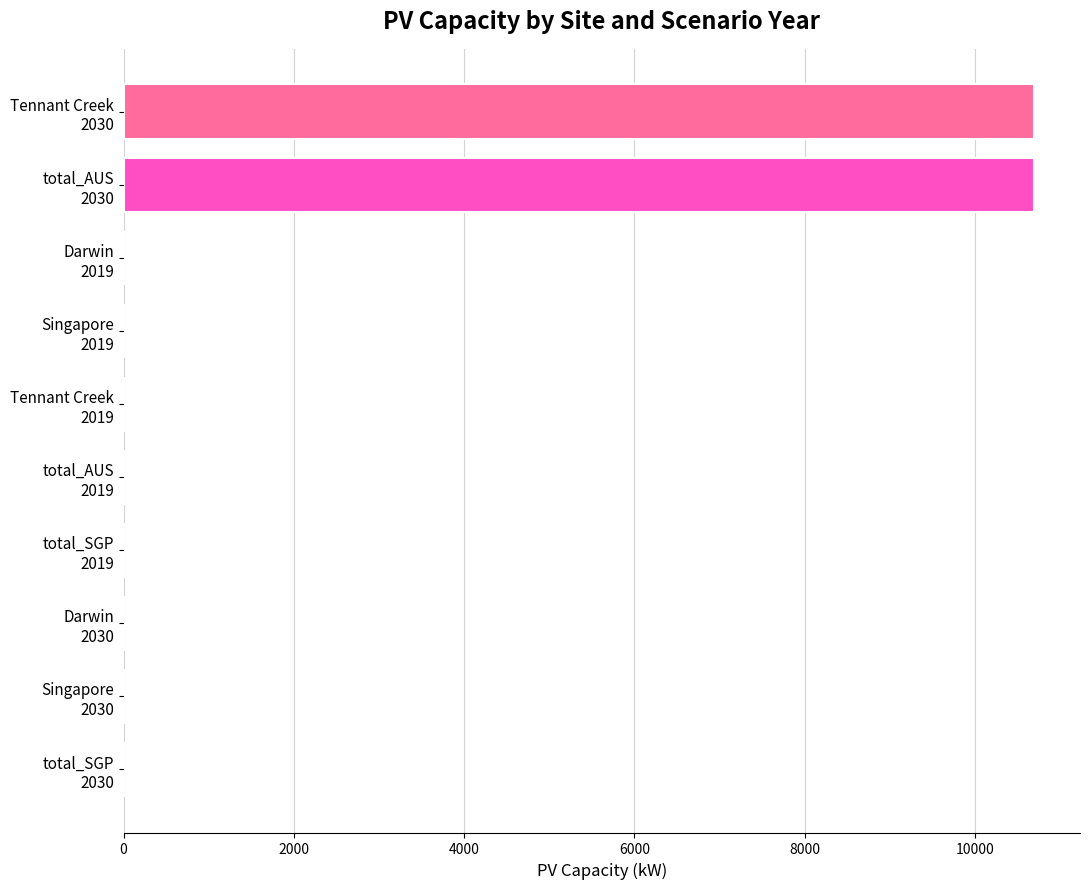

Are the bars horizontal?

Yes